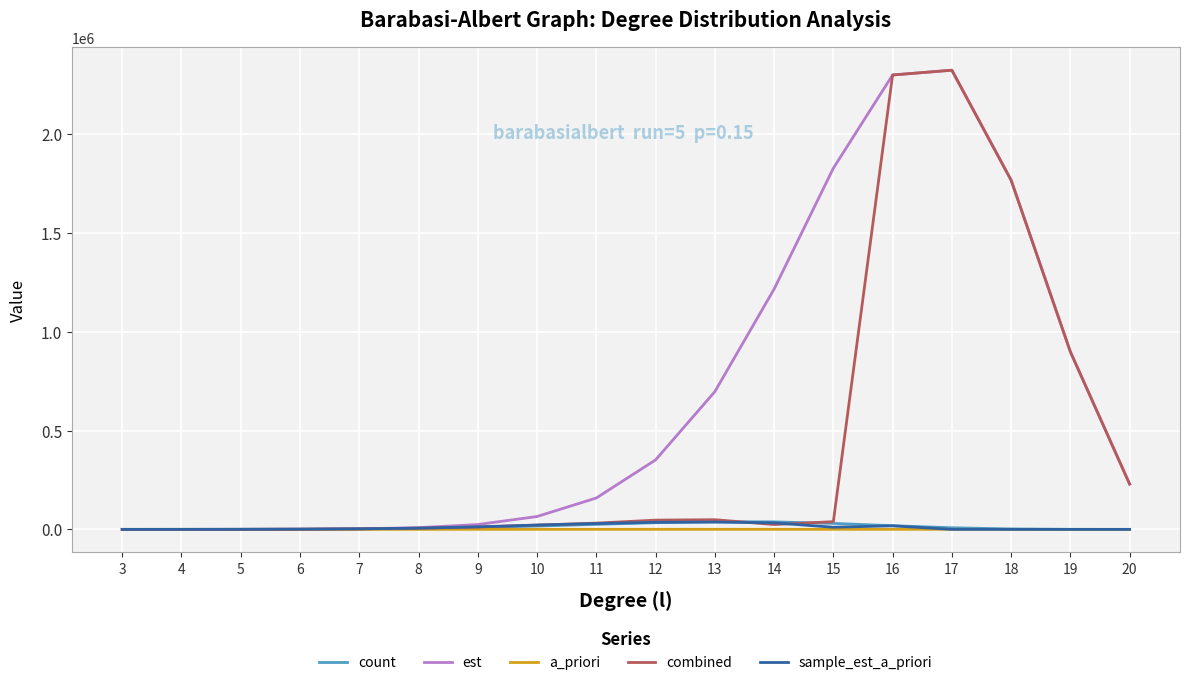

Which series changed the most between 14 and 16?

combined